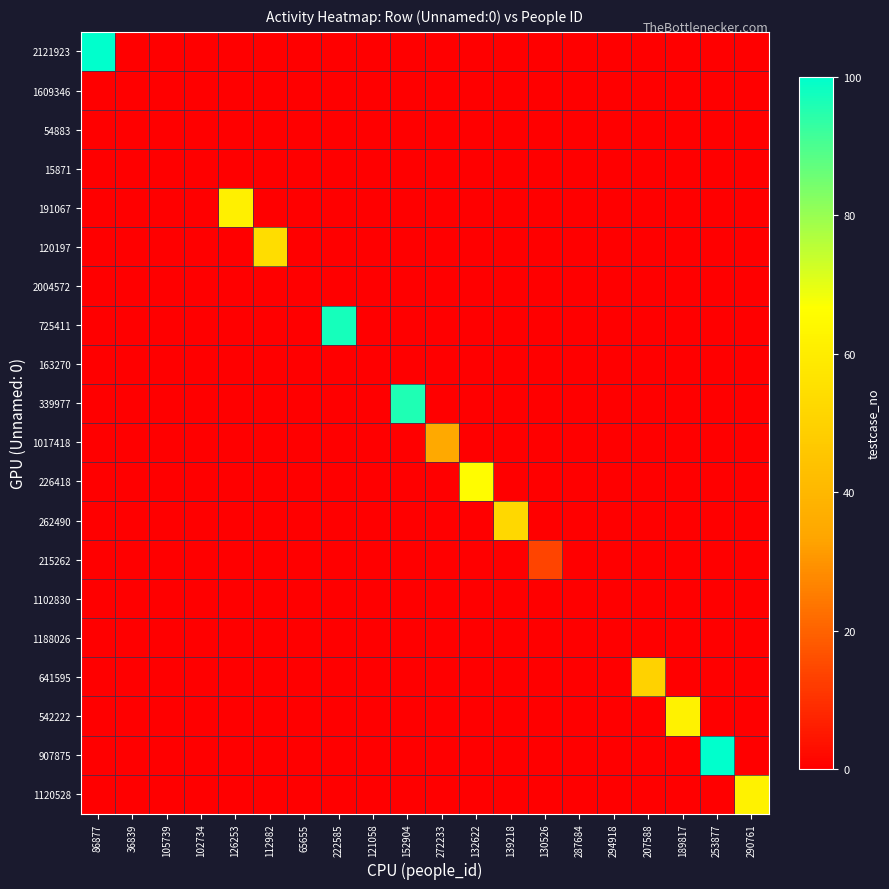

Between 36839 and 86877, which is larger?

86877